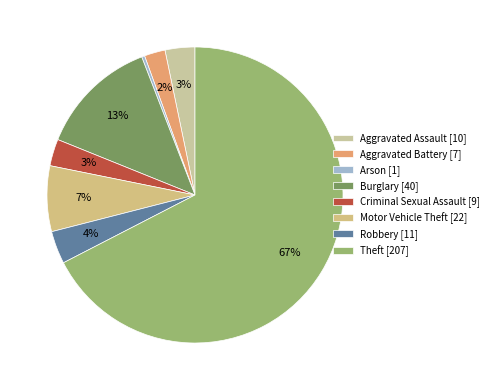

Approximately how many times larger is the value at Burglary compared to Aggravated Assault?

4.0